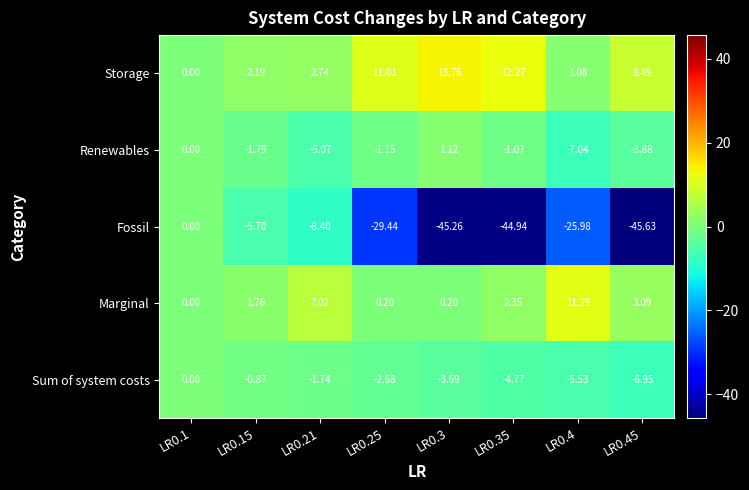

Between LR0.25 and LR0.4, which series saw the biggest shift?

Marginal